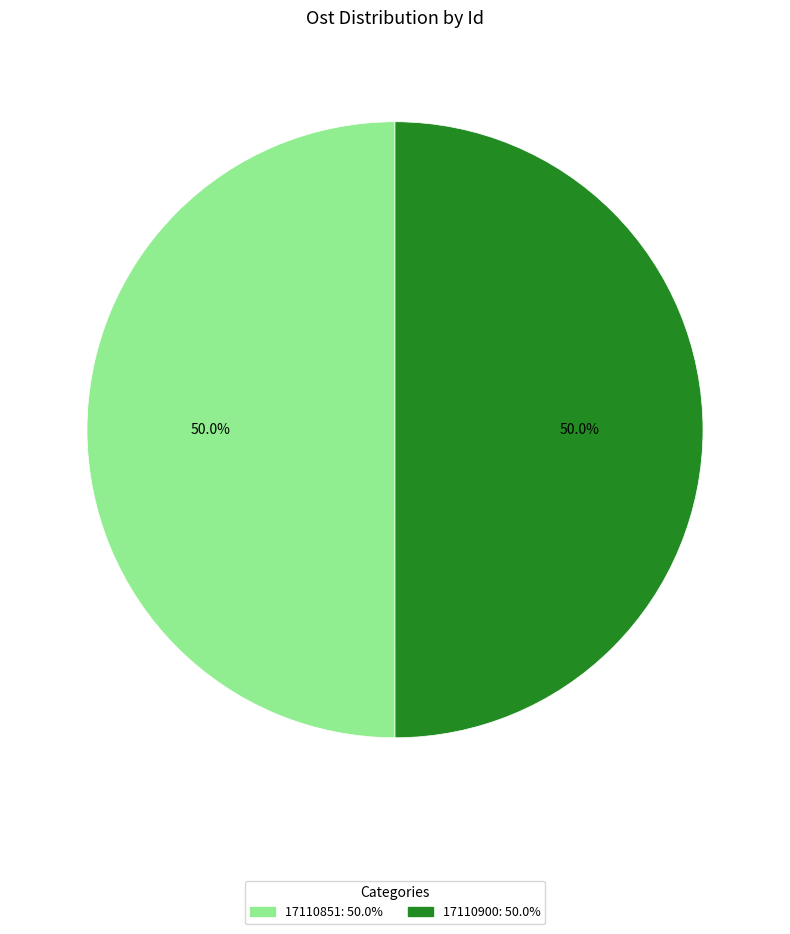

Approximately how many times larger is the value at 17110900 compared to 17110851?

1.0